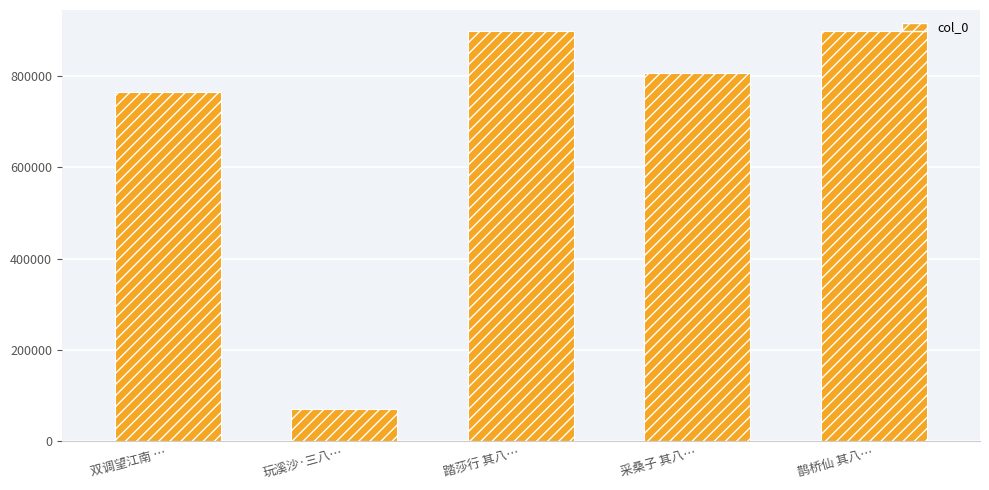

What is the ratio of the value at 踏莎行 其八… to the value at 鹊桥仙 其八…?

1.0